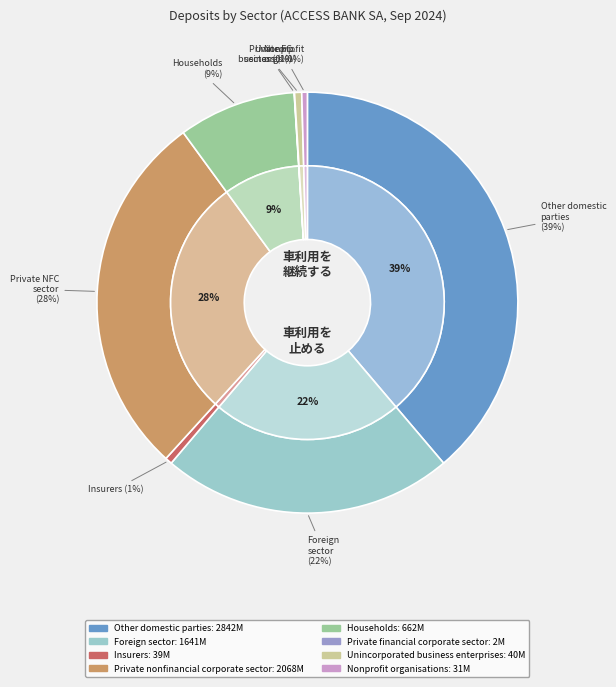

Is it true that Other domestic parties is 33% of the pie?

False